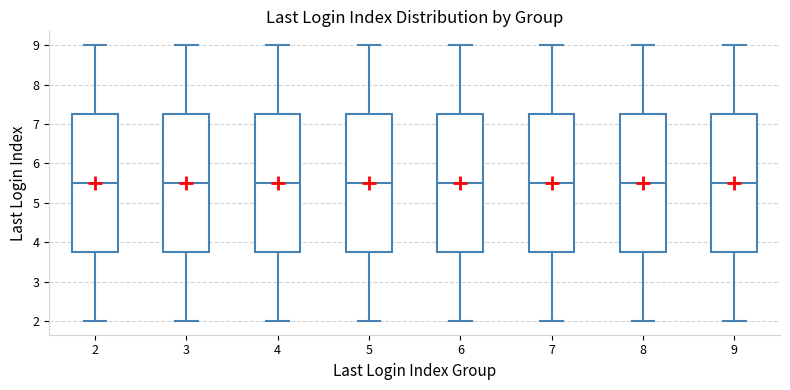

Where does the upper whisker of the box at x = 9 end on the y-axis? The values are not printed on the chart, so give them approximately, as read against the axis.

9.0